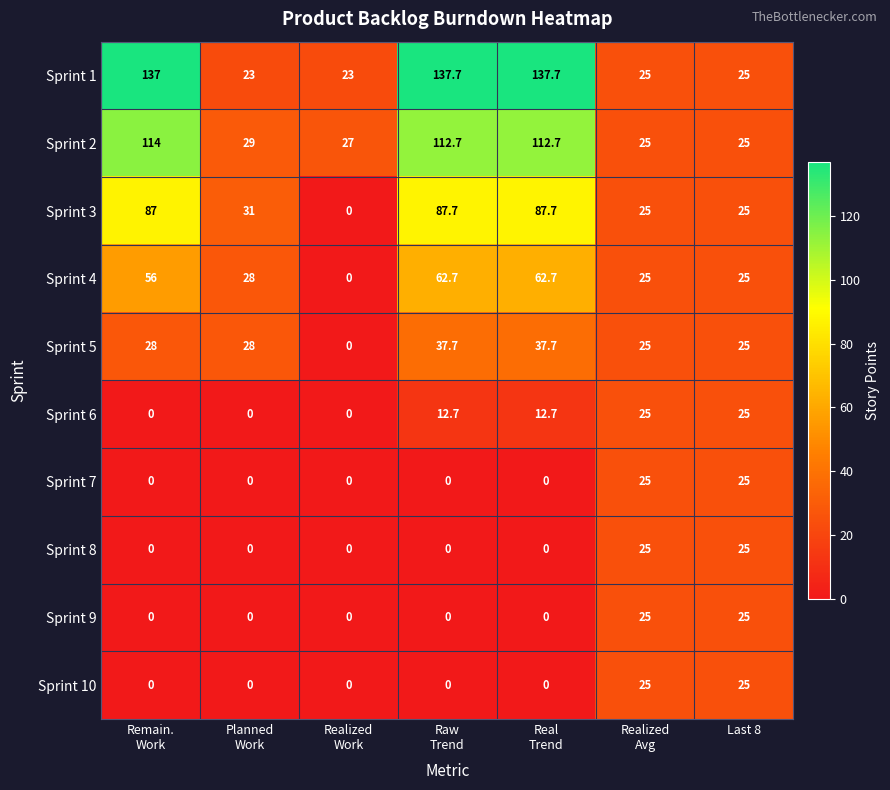

What is the lowest value of the Sprint 1 series?

23.0